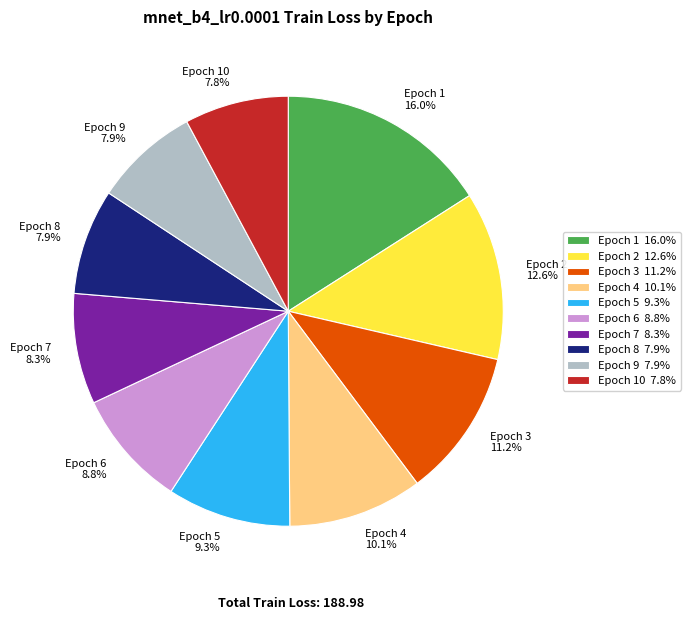

Is there any slice that represents more than half of the pie?

No